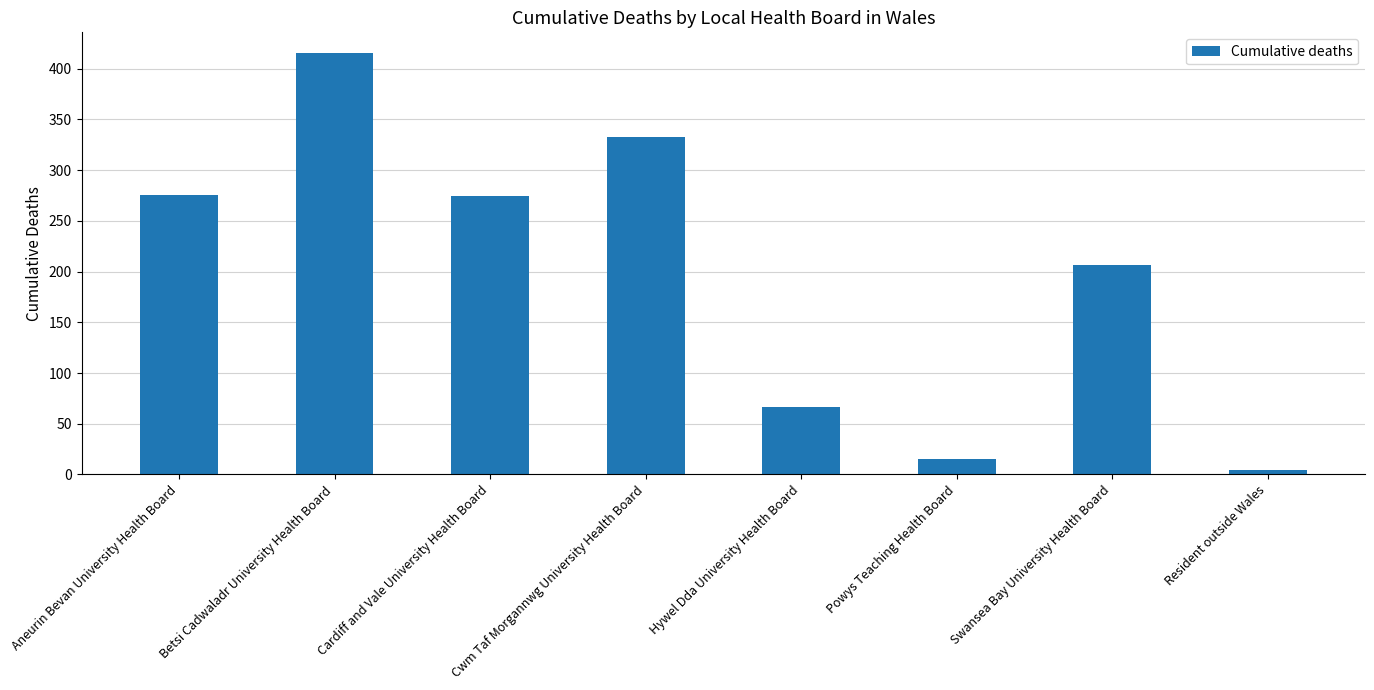

What is the minimum value shown in the chart?

4